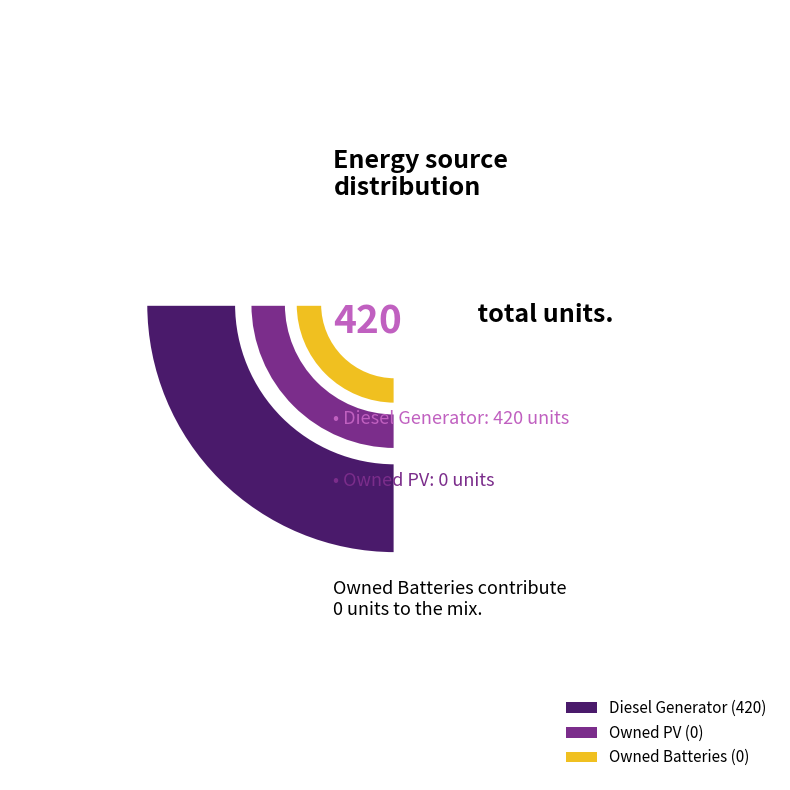

Count the number of slices in the pie.

3